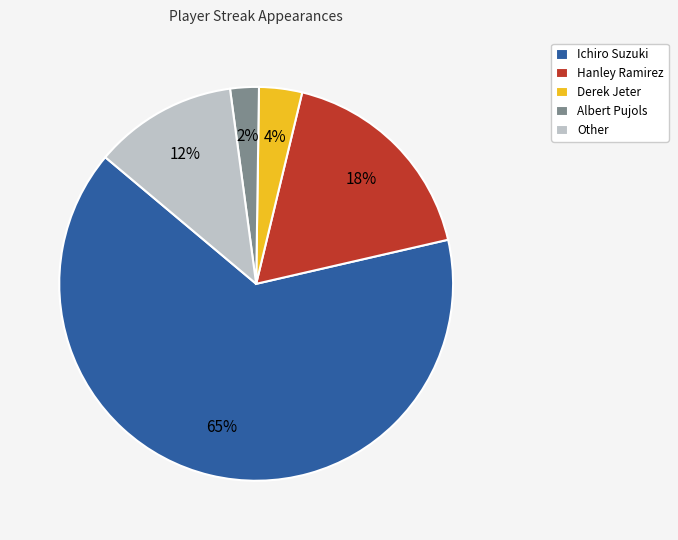

To the nearest percent, what is the combined percentage of Other and Ichiro Suzuki?

76%